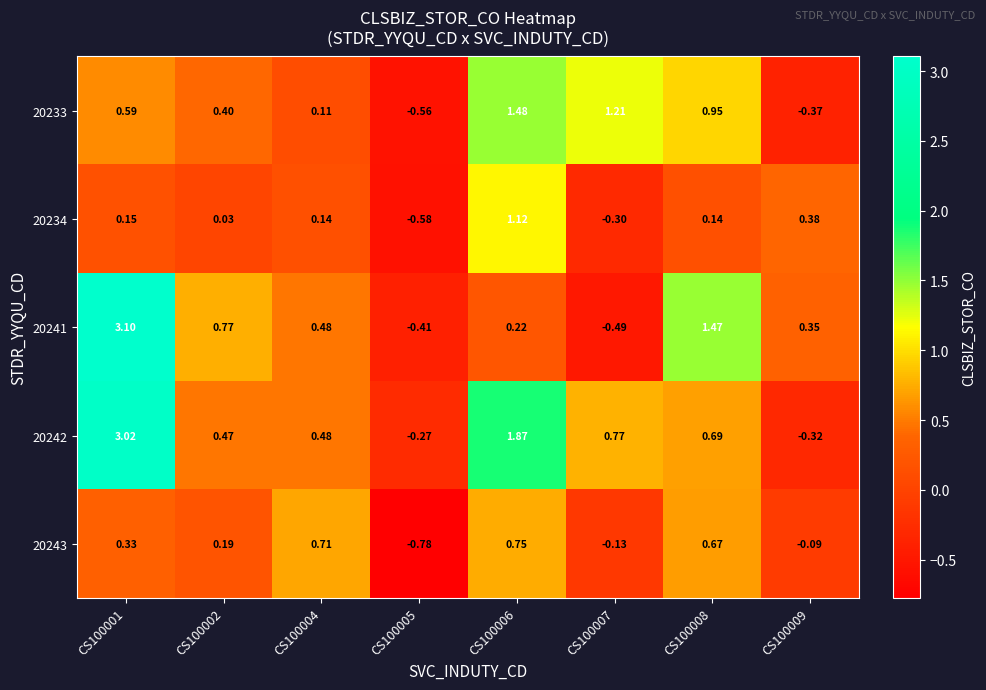

Which series changed the most between CS100006 and CS100008?

20241